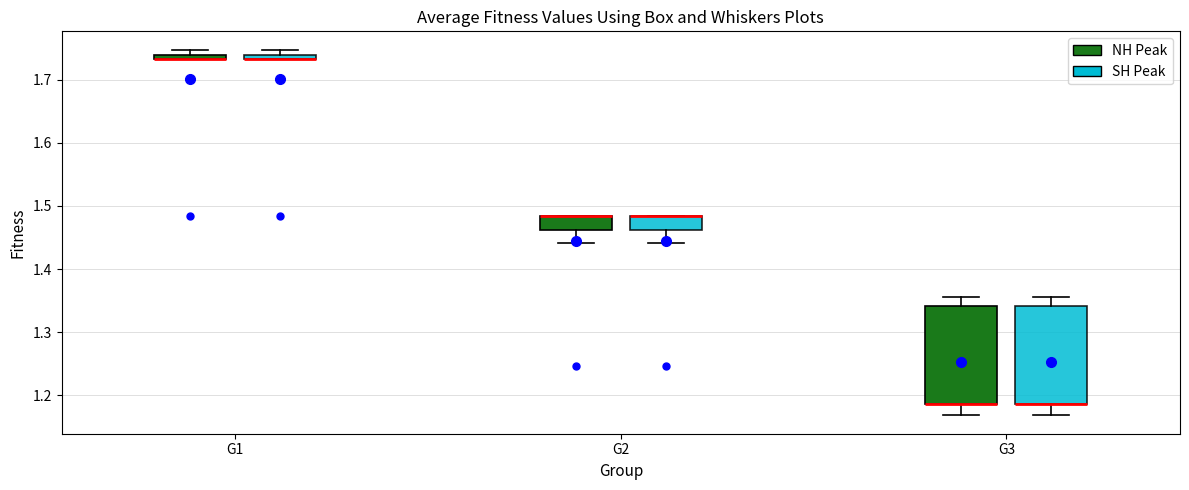

Where is the upper edge of the box for G2 (NH Peak) on the y-axis? The values are not printed on the chart, so give them approximately, as read against the axis.

1.48